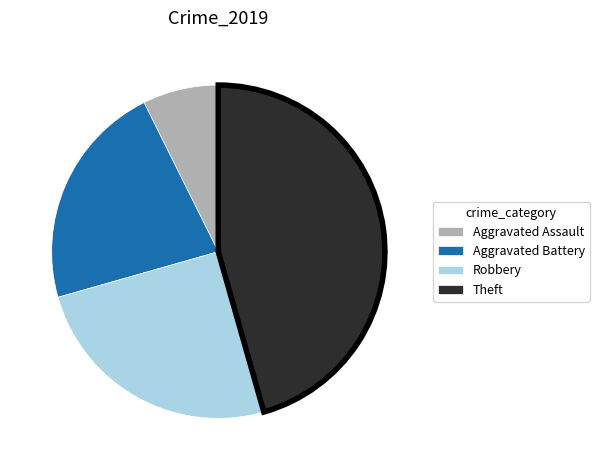

Which category has the smallest portion of the pie?

Aggravated Assault